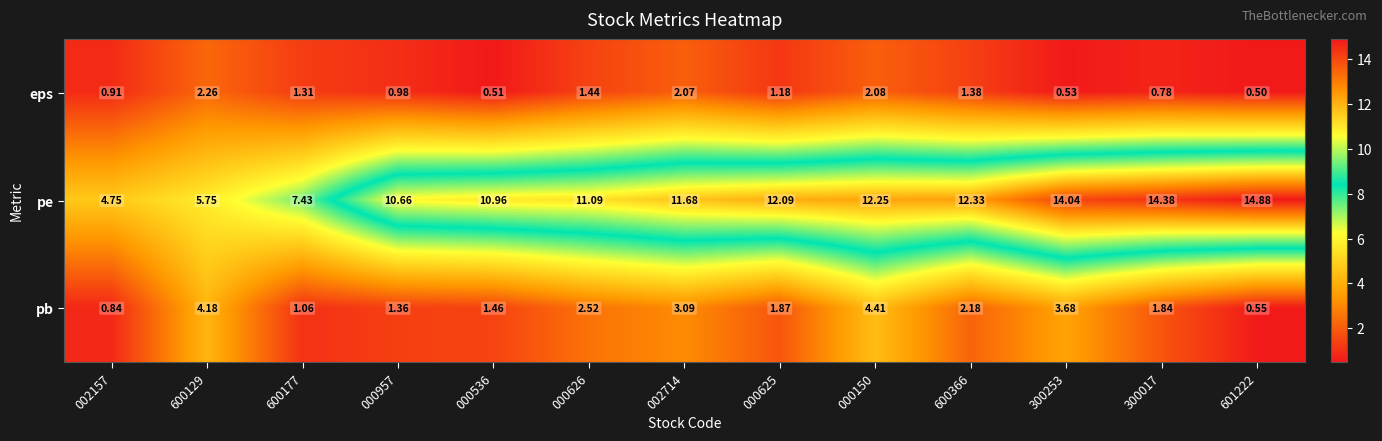

Is the value of pb at 000626 greater than the value of pe at 600366?

No